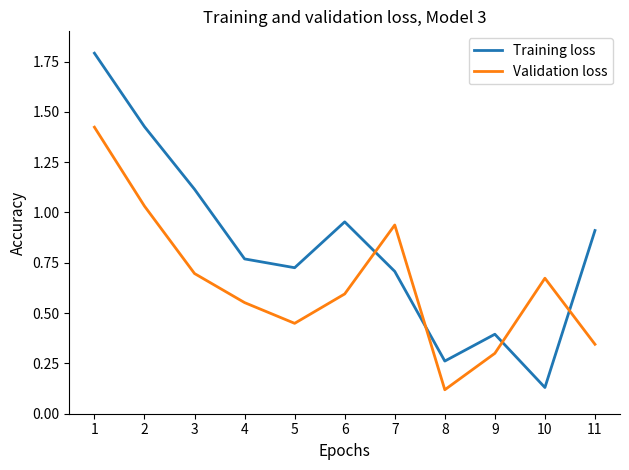

What are all the series names shown in the legend?

Training loss, Validation loss